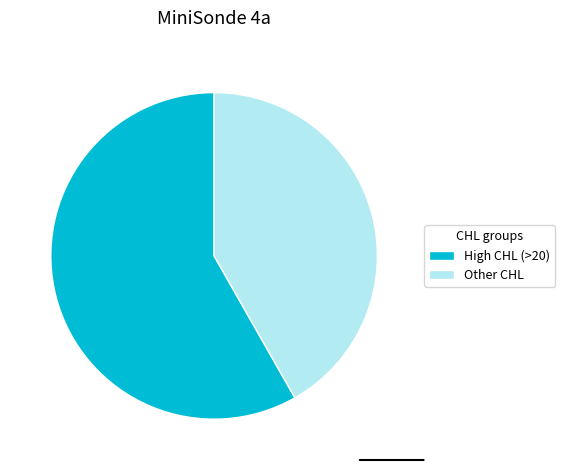

Rank the categories by value from highest to lowest.

High CHL (>20), Other CHL